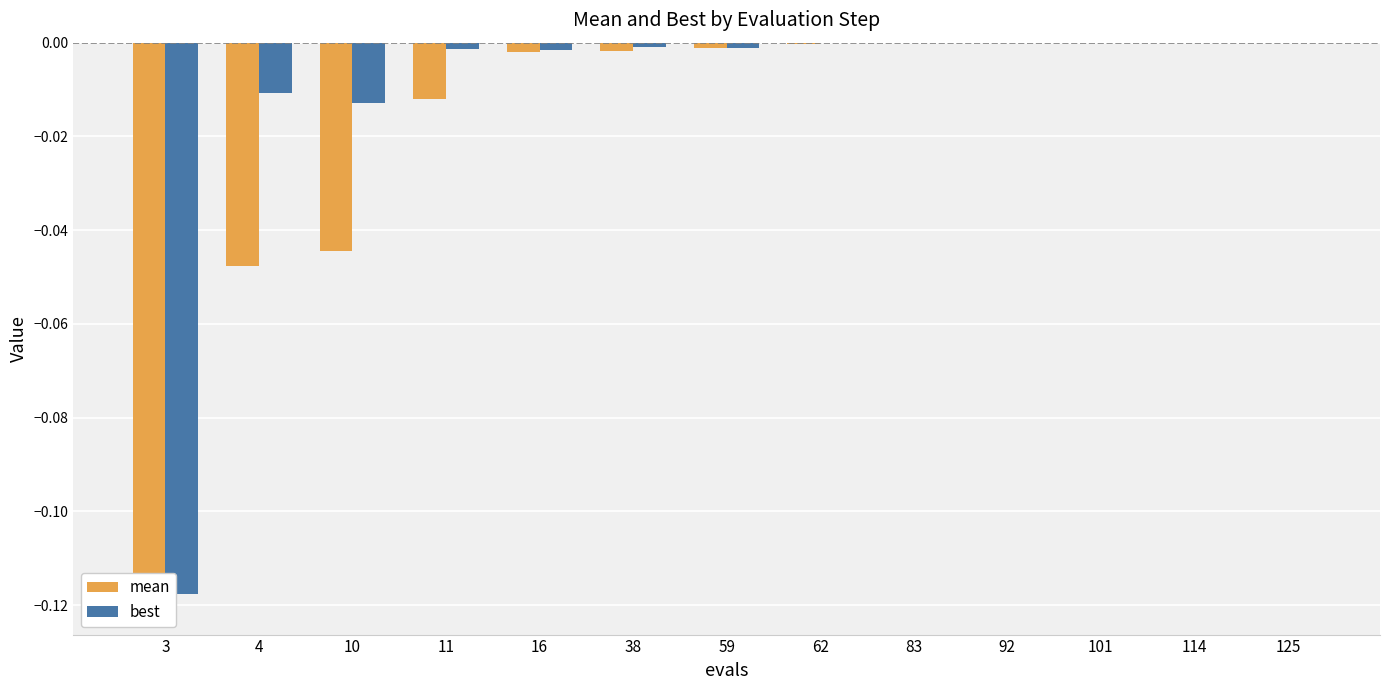

Reading right to left, list all the values displayed in this chart.

mean: 125=-0.0	114=-0.0	101=-0.0	92=-0.0	83=-0.0	62=-0.0	59=-0.0	38=-0.0	16=-0.0	11=-0.0	10=-0.0	4=-0.0	3=-0.1
best: 125=-0.0	114=-0.0	101=-0.0	92=-0.0	83=-0.0	62=-0.0	59=-0.0	38=-0.0	16=-0.0	11=-0.0	10=-0.0	4=-0.0	3=-0.1